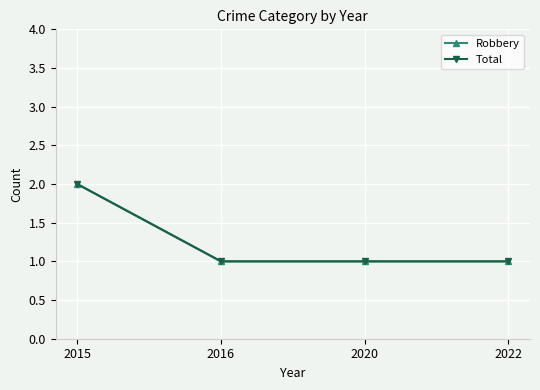

True or false: Robbery has more than 1 points higher than both neighbors.

False